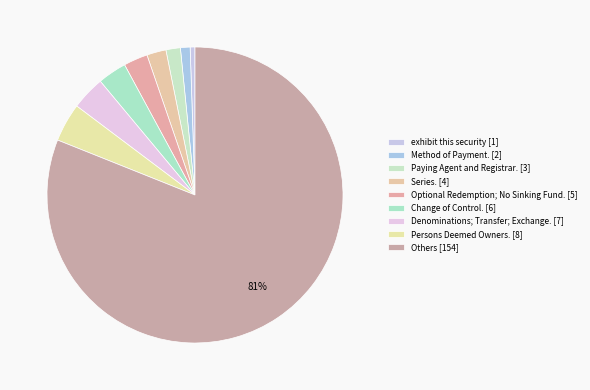

Count the number of slices in the pie.

9